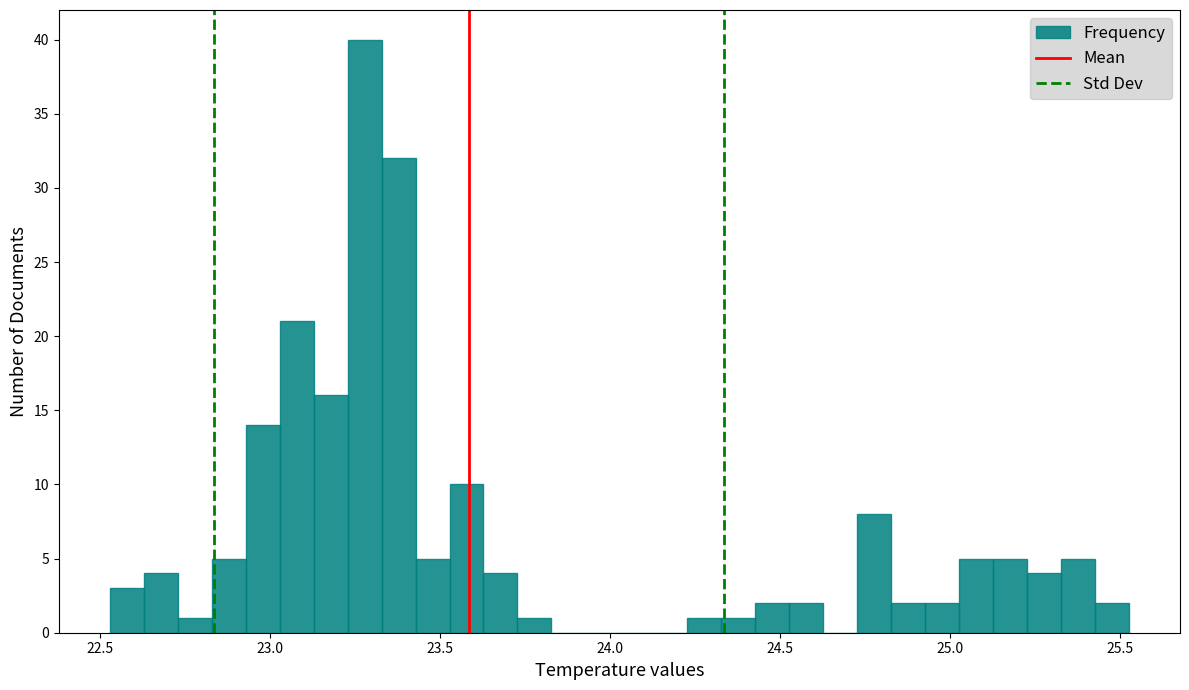

Read against the x-axis, roughly where is the centre of the tallest bar?

23.30